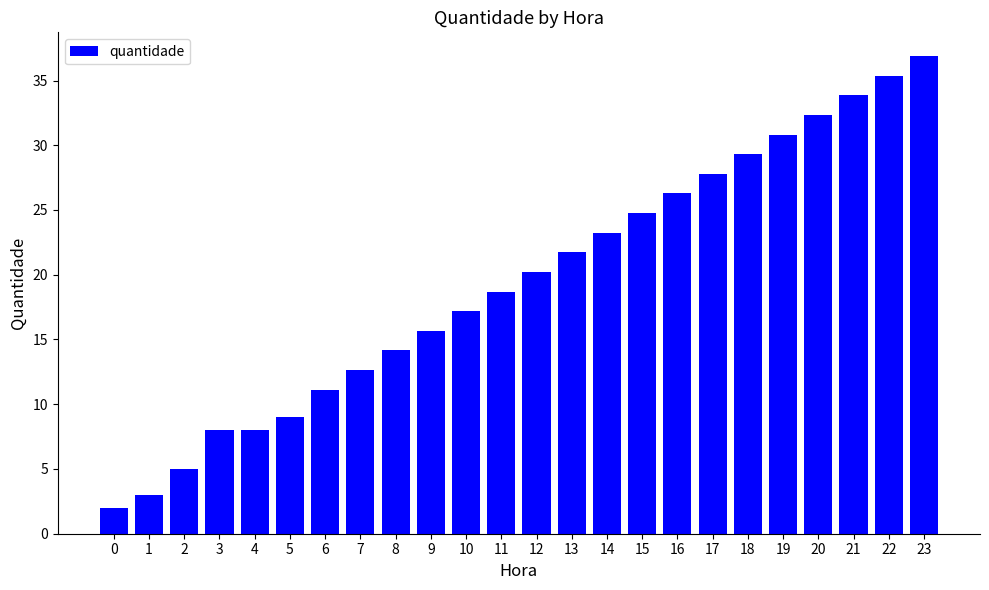

What is the ratio of the value at 19 to the value at 16?

1.2